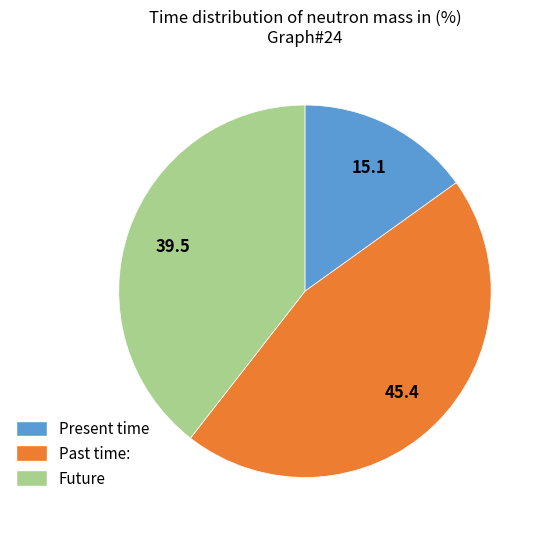

Approximately how many times larger is the value at Present time compared to Future?

0.4